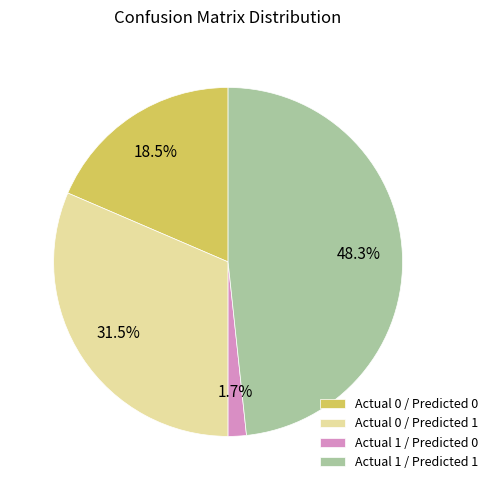

What portion of the pie excludes Actual 0 / Predicted 0?

81.5%